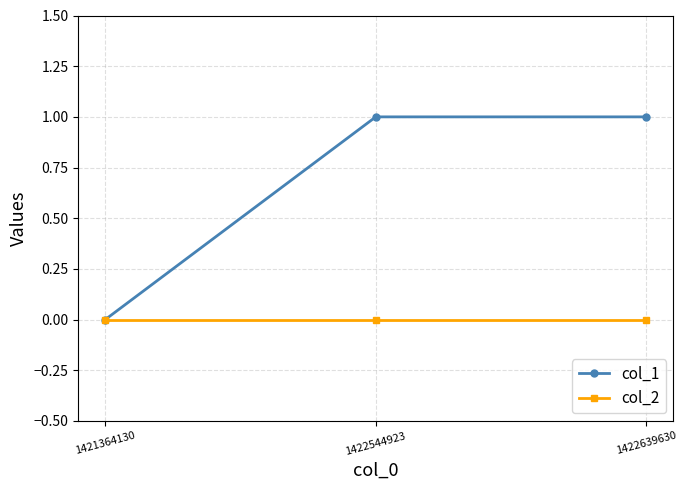

True or false: col_1 has a value of 2 at 1422639630.

False